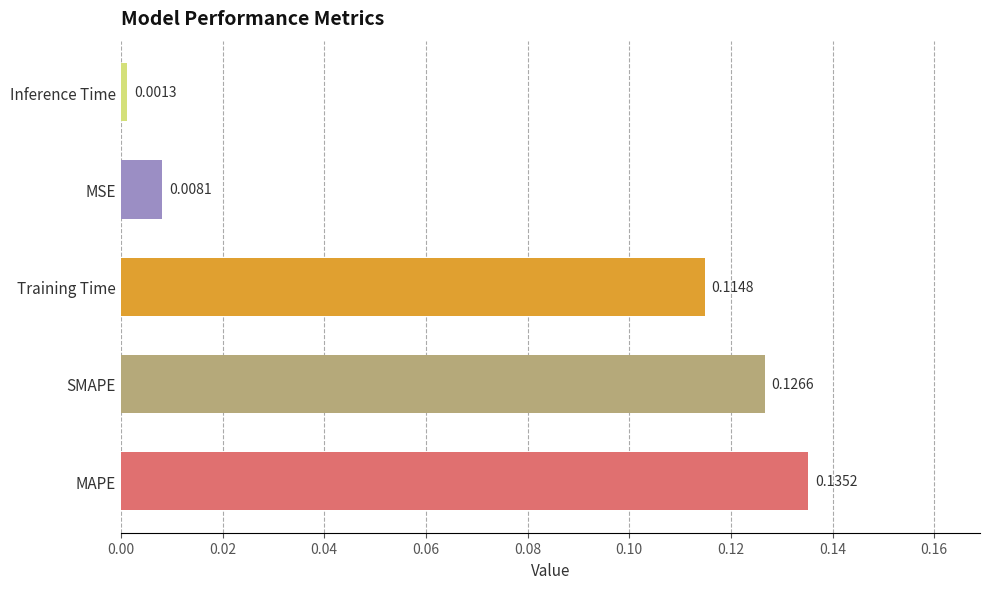

At which label is the value closest to 0?

Inference Time